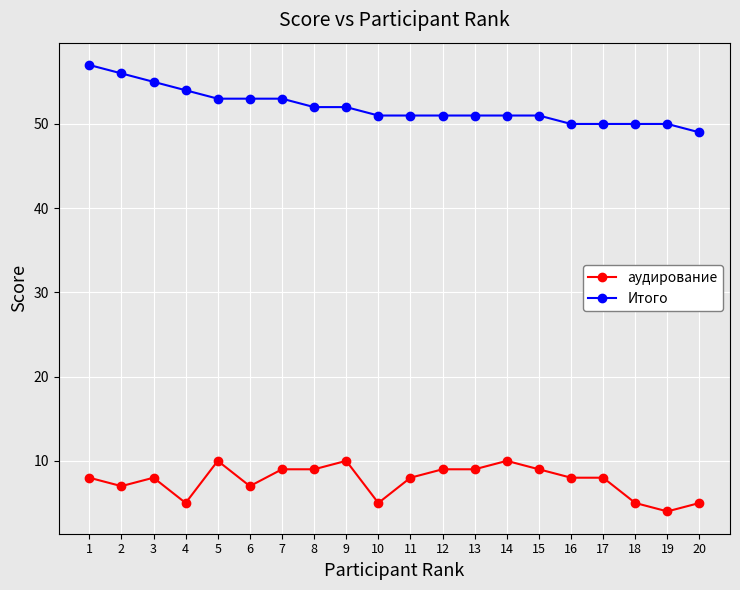

Count the Итого values in the range 51 to 53.

11